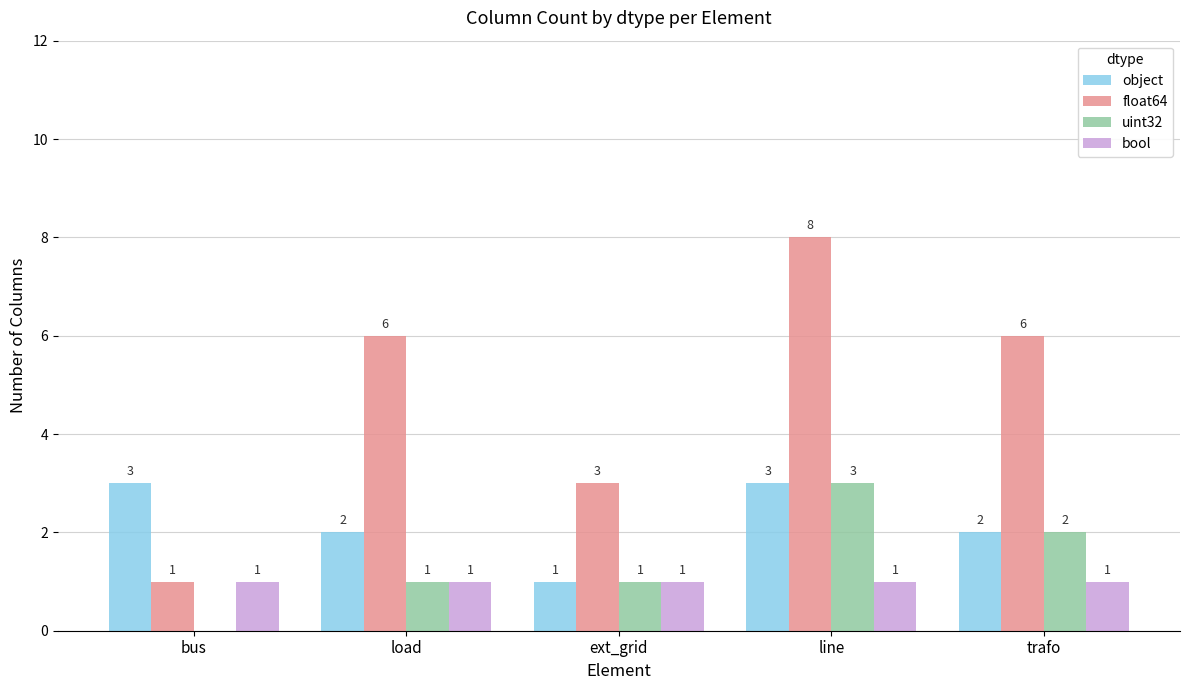

Is the value of float64 at trafo greater than the value of bool at load?

Yes